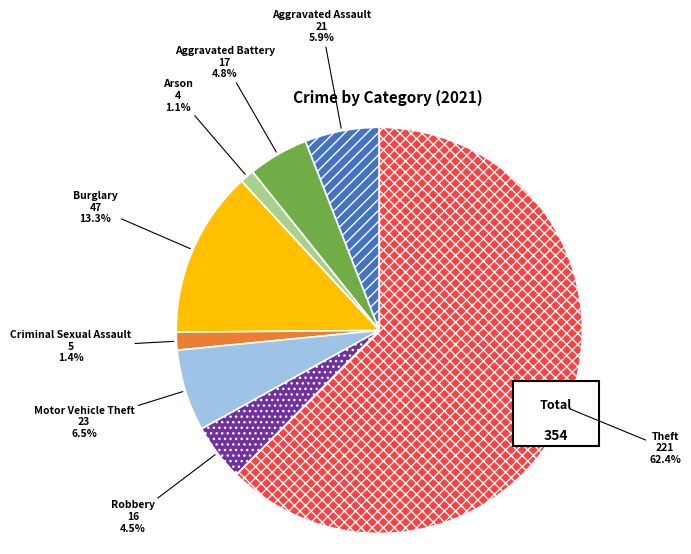

Rank the categories by value from highest to lowest.

Theft, Burglary, Motor Vehicle Theft, Aggravated Assault, Aggravated Battery, Robbery, Criminal Sexual Assault, Arson